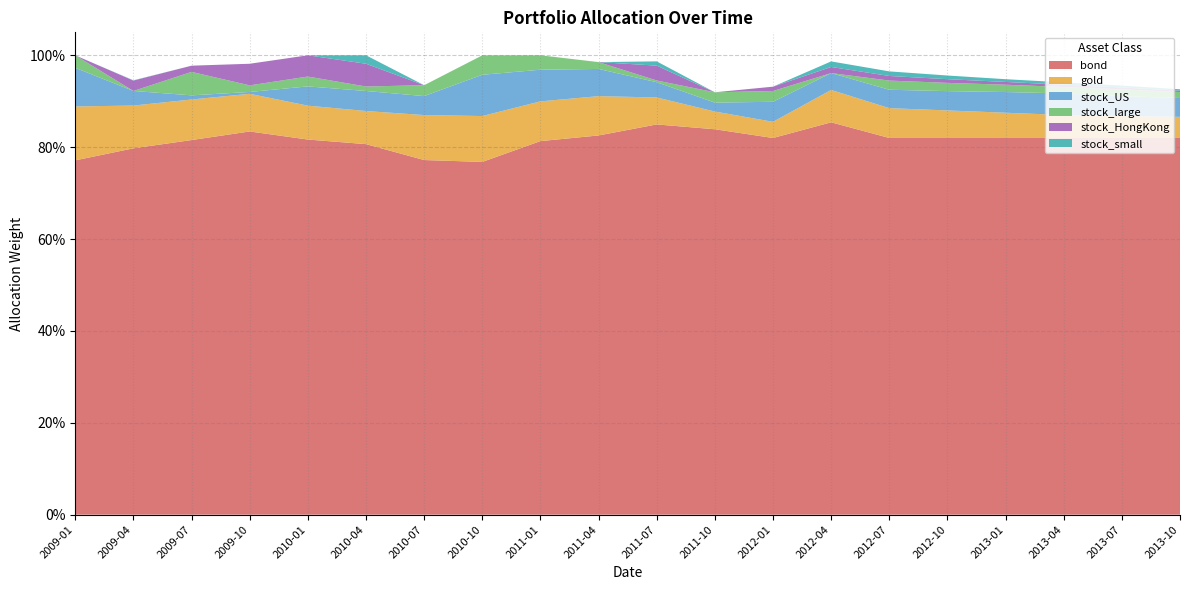

Reading left to right, what are all the values shown in this chart?

bond: 2009-01=0.8	2009-04=0.8	2009-07=0.8	2009-10=0.8	2010-01=0.8	2010-04=0.8	2010-07=0.8	2010-10=0.8	2011-01=0.8	2011-04=0.8	2011-07=0.8	2011-10=0.8	2012-01=0.8	2012-04=0.9	2012-07=0.8	2012-10=0.8	2013-01=0.8	2013-04=0.8	2013-07=0.8	2013-10=0.8
gold: 2009-01=0.1	2009-04=0.1	2009-07=0.1	2009-10=0.1	2010-01=0.1	2010-04=0.1	2010-07=0.1	2010-10=0.1	2011-01=0.1	2011-04=0.1	2011-07=0.1	2011-10=0.0	2012-01=0.0	2012-04=0.1	2012-07=0.1	2012-10=0.1	2013-01=0.1	2013-04=0.1	2013-07=0.0	2013-10=0.0
stock_US: 2009-01=0.1	2009-04=0.0	2009-07=0.0	2009-10=0.0	2010-01=0.0	2010-04=0.0	2010-07=0.0	2010-10=0.1	2011-01=0.1	2011-04=0.1	2011-07=0.0	2011-10=0.0	2012-01=0.0	2012-04=0.0	2012-07=0.0	2012-10=0.0	2013-01=0.0	2013-04=0.0	2013-07=0.0	2013-10=0.0
stock_large: 2009-01=0.0	2009-04=0.0	2009-07=0.1	2009-10=0.0	2010-01=0.0	2010-04=0.0	2010-07=0.0	2010-10=0.0	2011-01=0.0	2011-04=0.0	2011-07=0.0	2011-10=0.0	2012-01=0.0	2012-04=0.0	2012-07=0.0	2012-10=0.0	2013-01=0.0	2013-04=0.0	2013-07=0.0	2013-10=0.0
stock_HongKong: 2009-01=0.0	2009-04=0.0	2009-07=0.0	2009-10=0.0	2010-01=0.0	2010-04=0.0	2010-07=0.0	2010-10=0.0	2011-01=0.0	2011-04=0.0	2011-07=0.0	2011-10=0.0	2012-01=0.0	2012-04=0.0	2012-07=0.0	2012-10=0.0	2013-01=0.0	2013-04=0.0	2013-07=0.0	2013-10=0.0
stock_small: 2009-01=0.0	2009-04=0.0	2009-07=0.0	2009-10=0.0	2010-01=0.0	2010-04=0.0	2010-07=0.0	2010-10=0.0	2011-01=0.0	2011-04=0.0	2011-07=0.0	2011-10=0.0	2012-01=0.0	2012-04=0.0	2012-07=0.0	2012-10=0.0	2013-01=0.0	2013-04=0.0	2013-07=0.0	2013-10=0.0